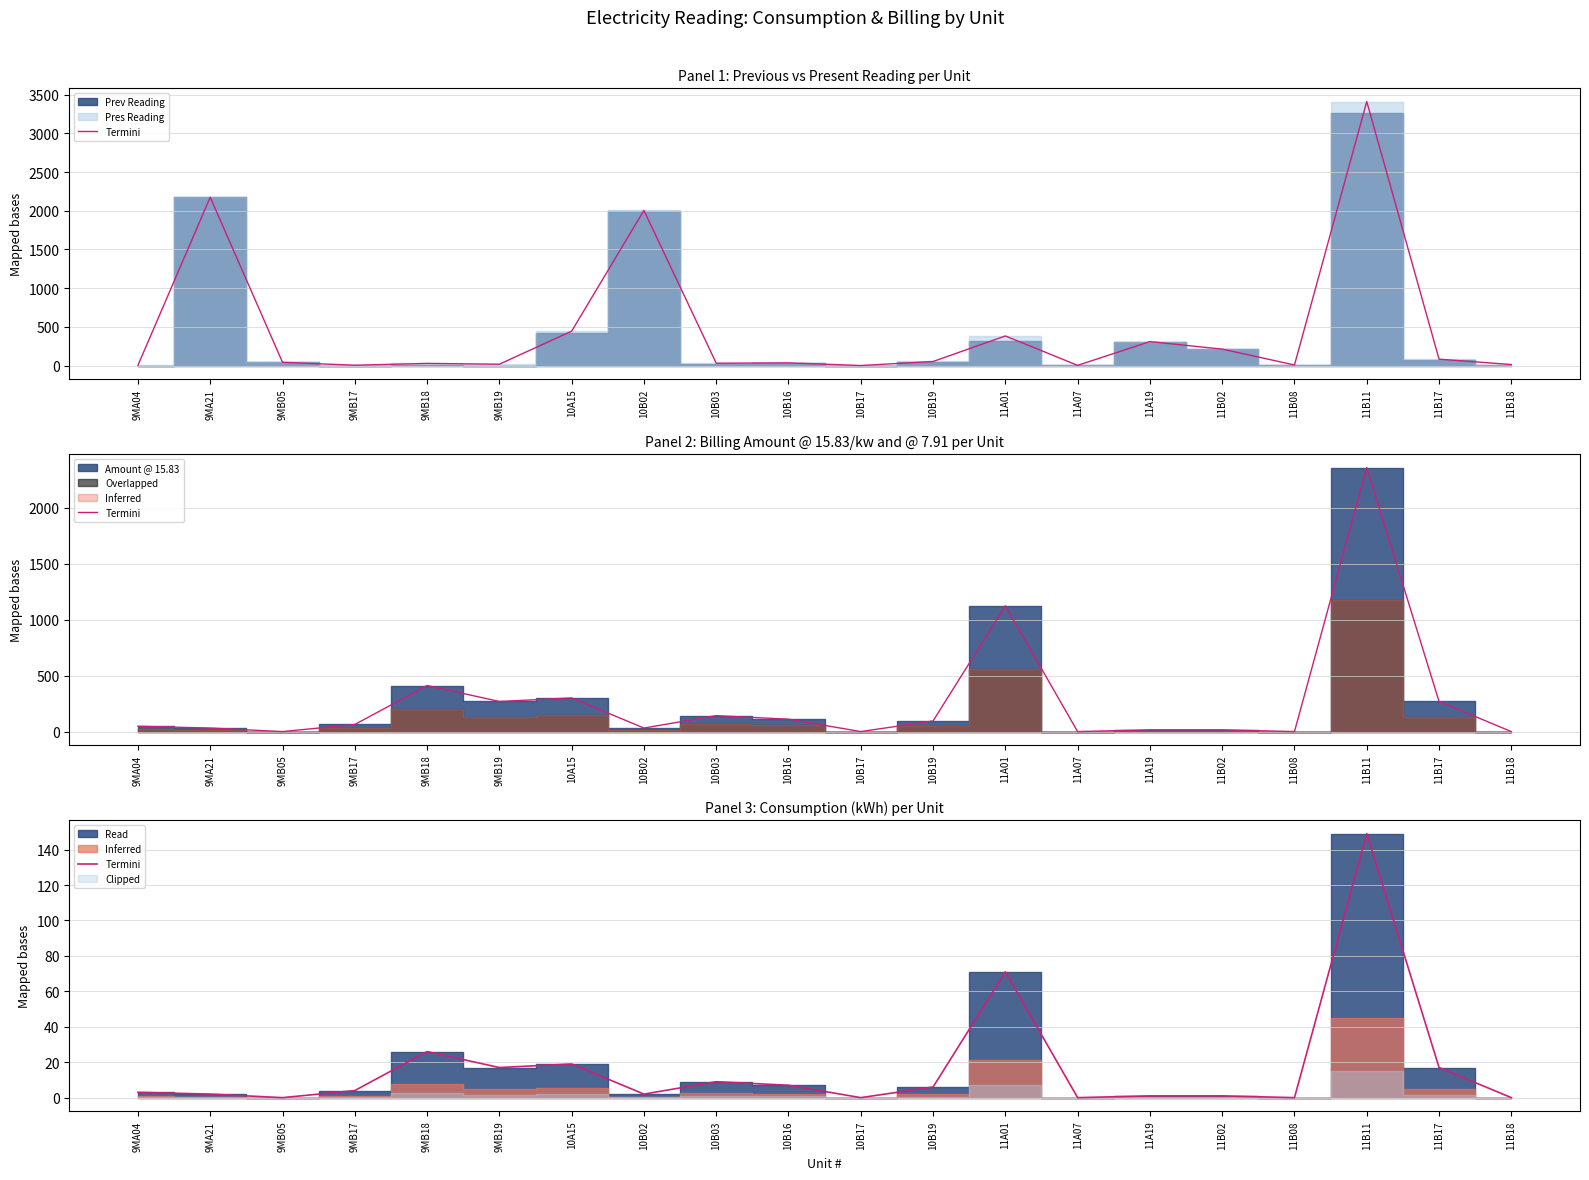

What is the difference between the maximum and minimum values?

149